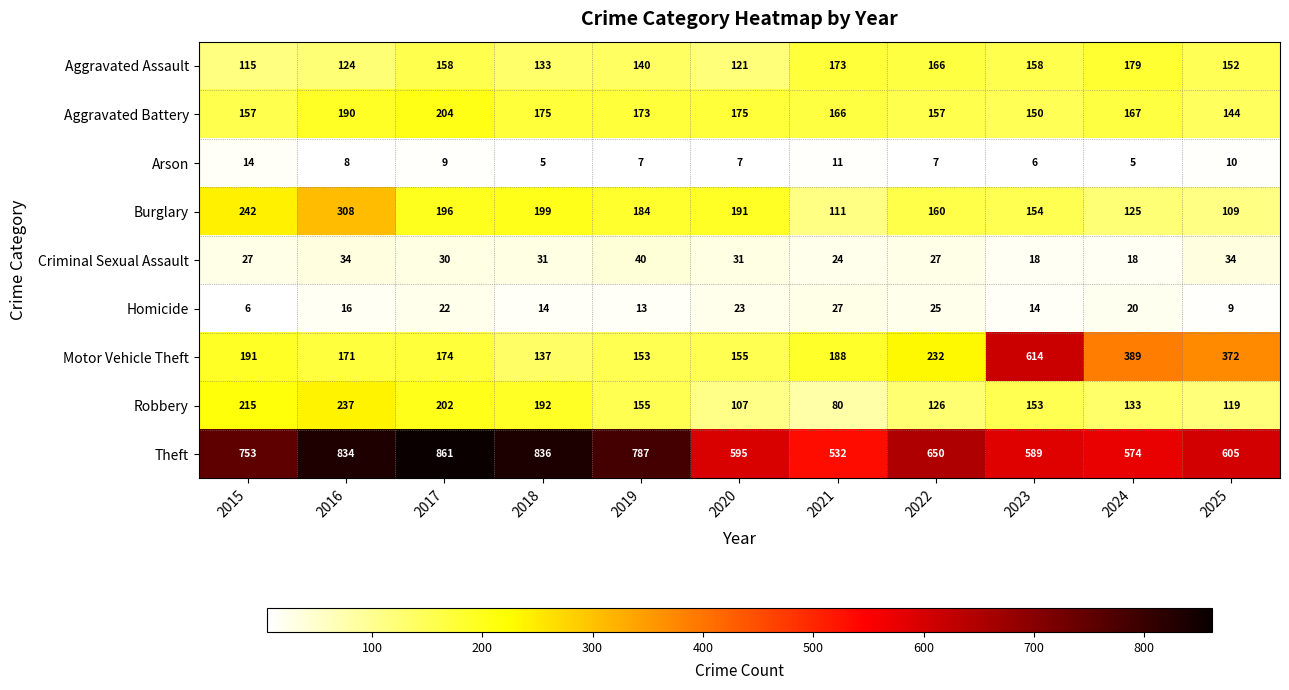

Count the number of categories in the chart.

11